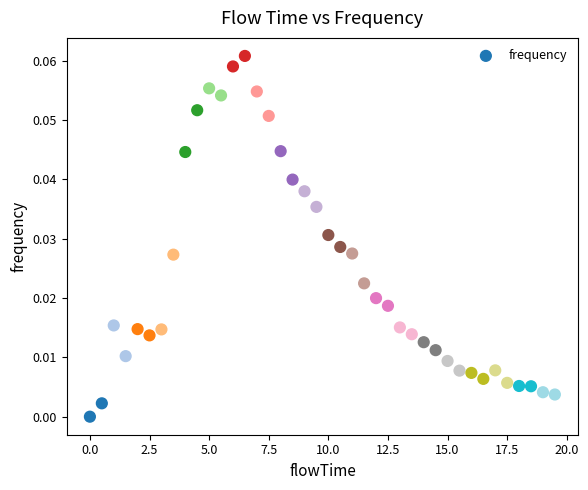

What is the range of X values (max minus min)?

19.5